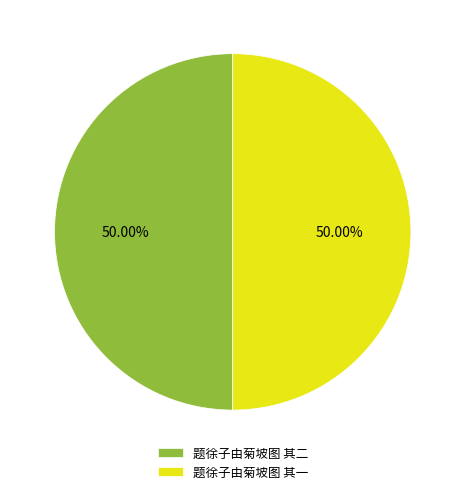

To the nearest percent, what is the average slice percentage?

50%